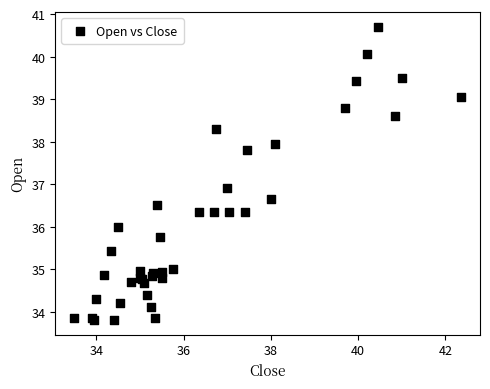

What Y value in the scatter plot is closest to 37?

36.9